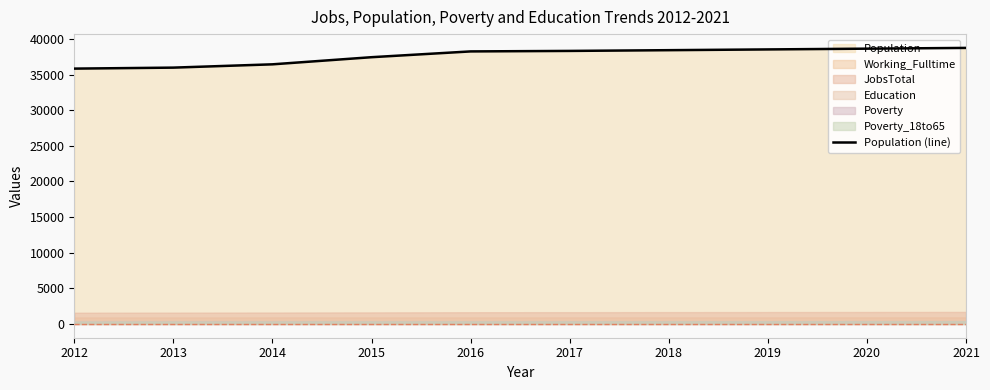

What is the value of the 4th point from the left?

37450